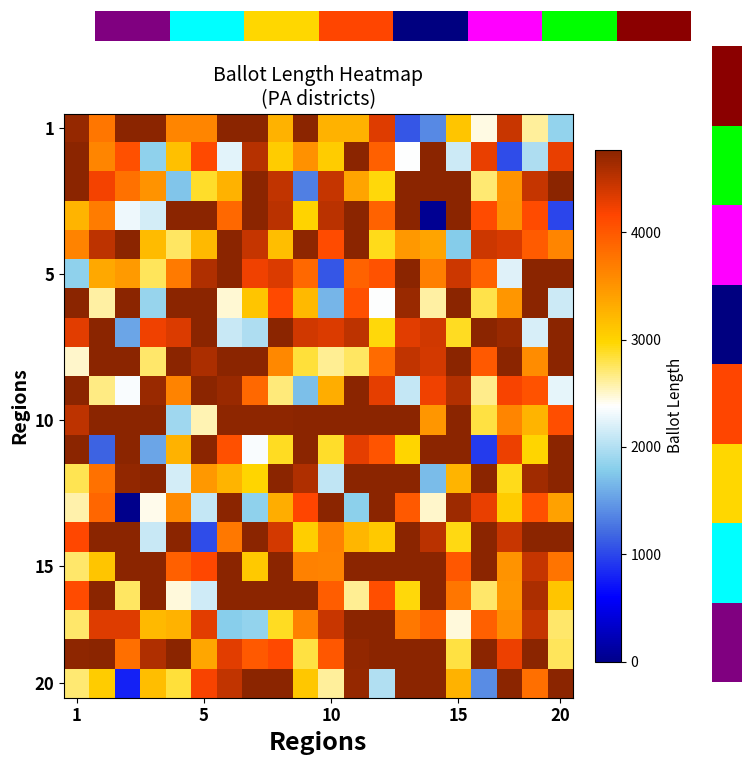

At which category is the sum across all series the highest?

11